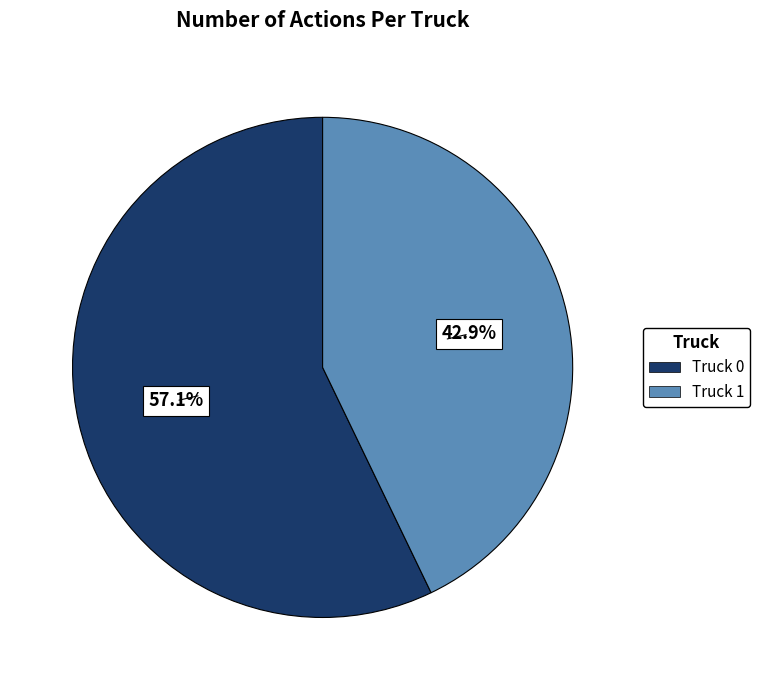

Between Truck 1 and Truck 0, which is larger?

Truck 0